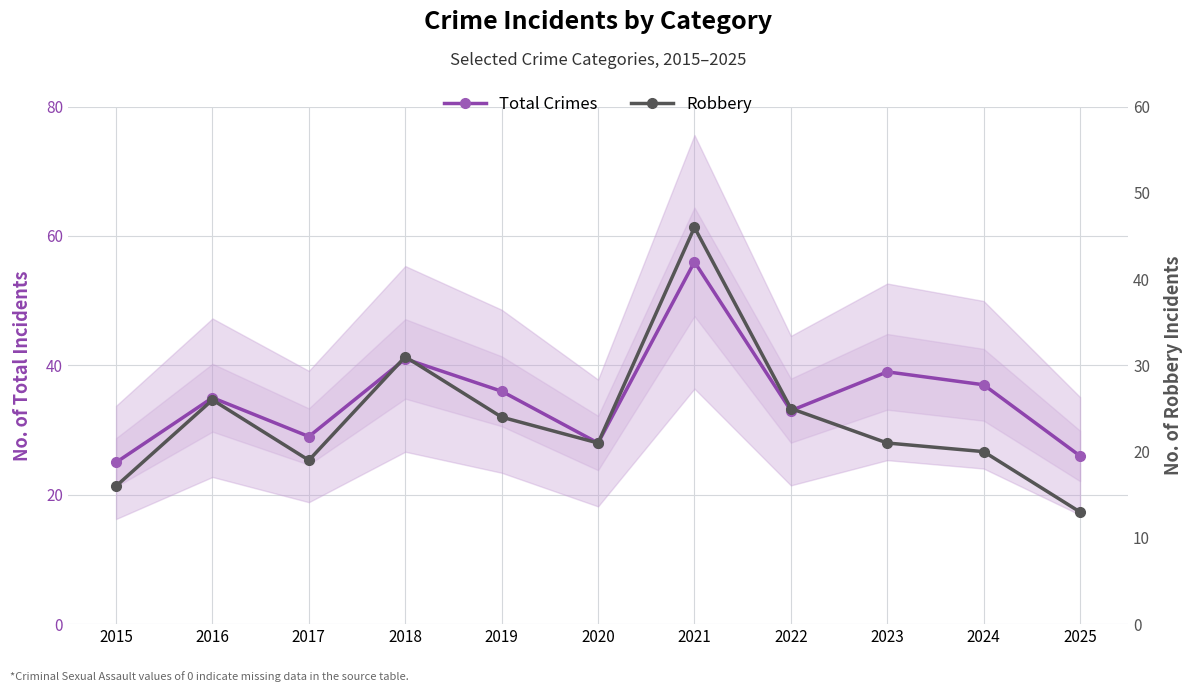

Which series has the widest spread of values?

Robbery